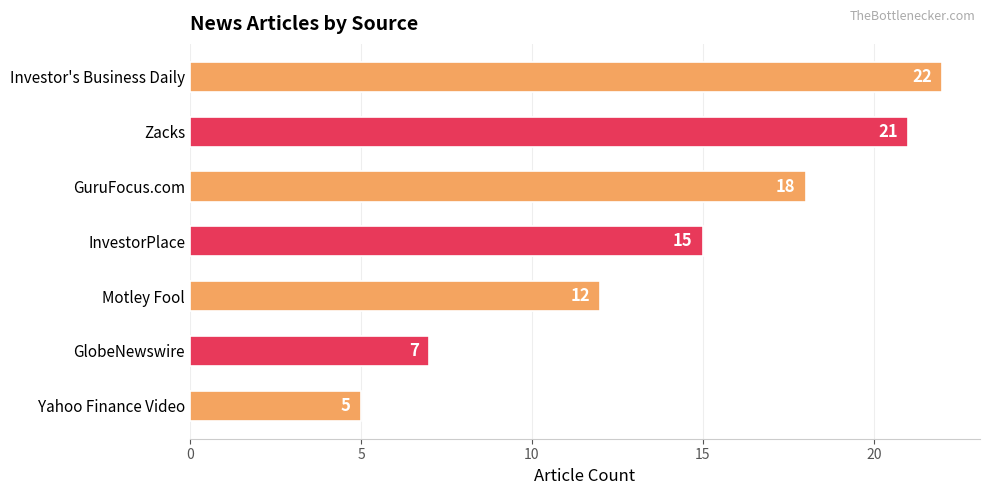

At which category does the chart reach its minimum across all series?

Yahoo Finance Video